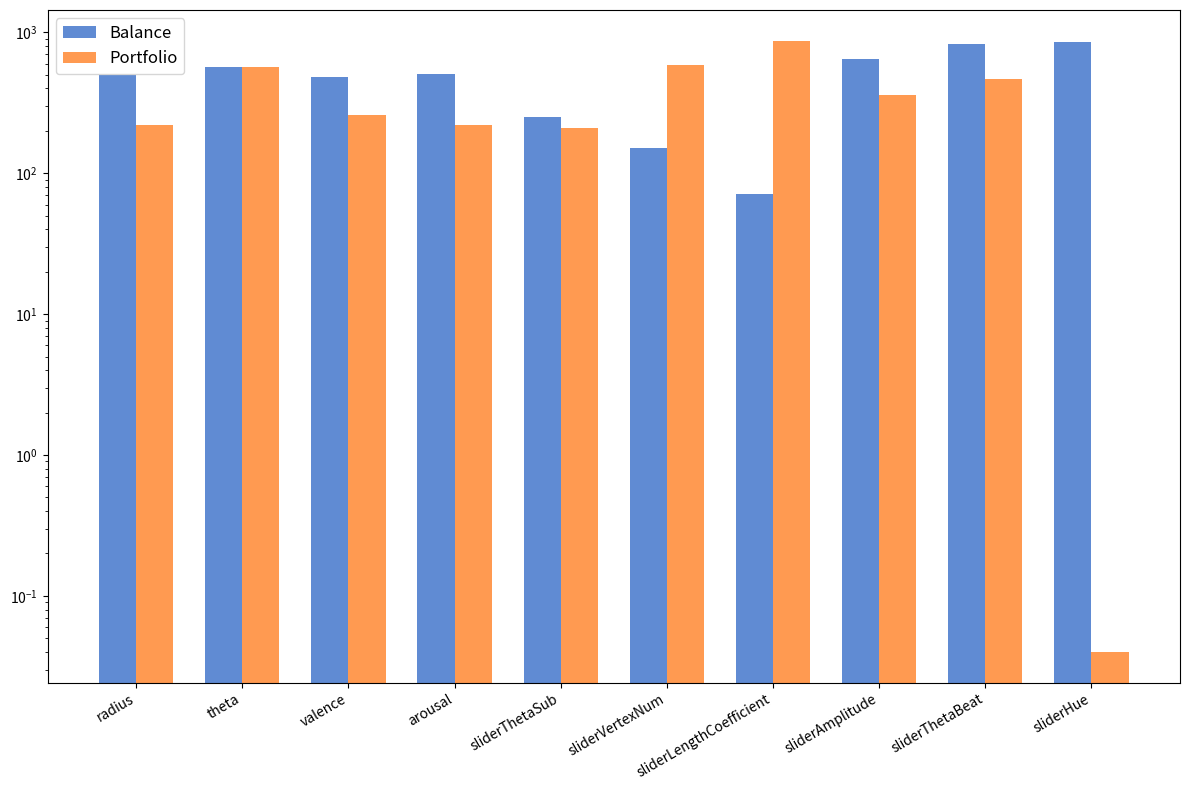

At which label does Portfolio first exceed 357?

theta